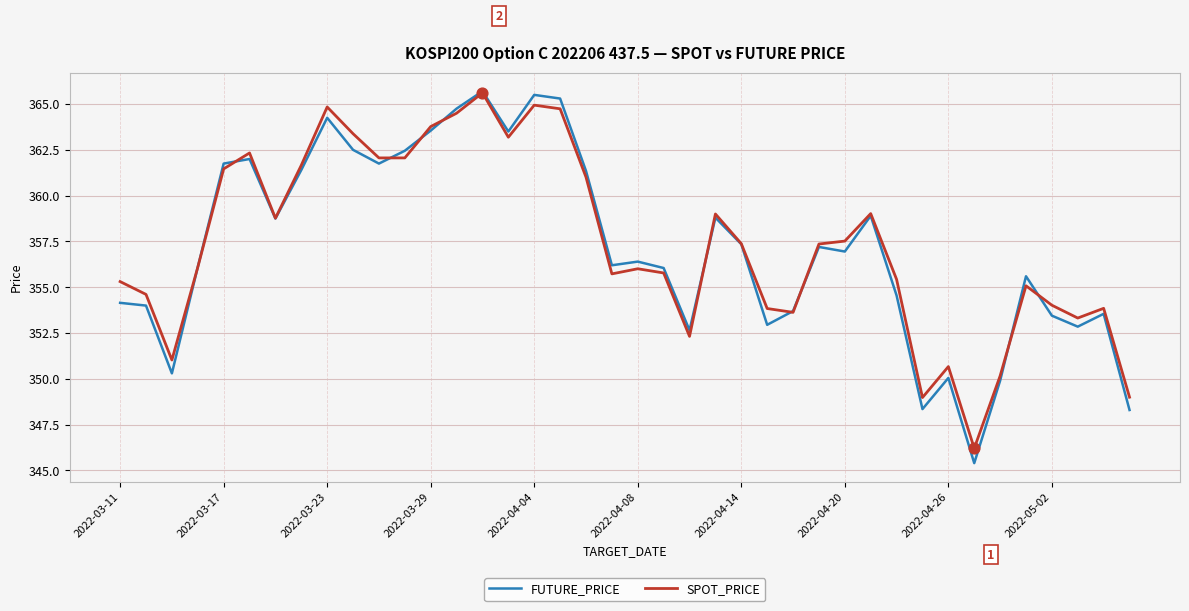

Which series has the largest total across all categories?

SPOT_PRICE